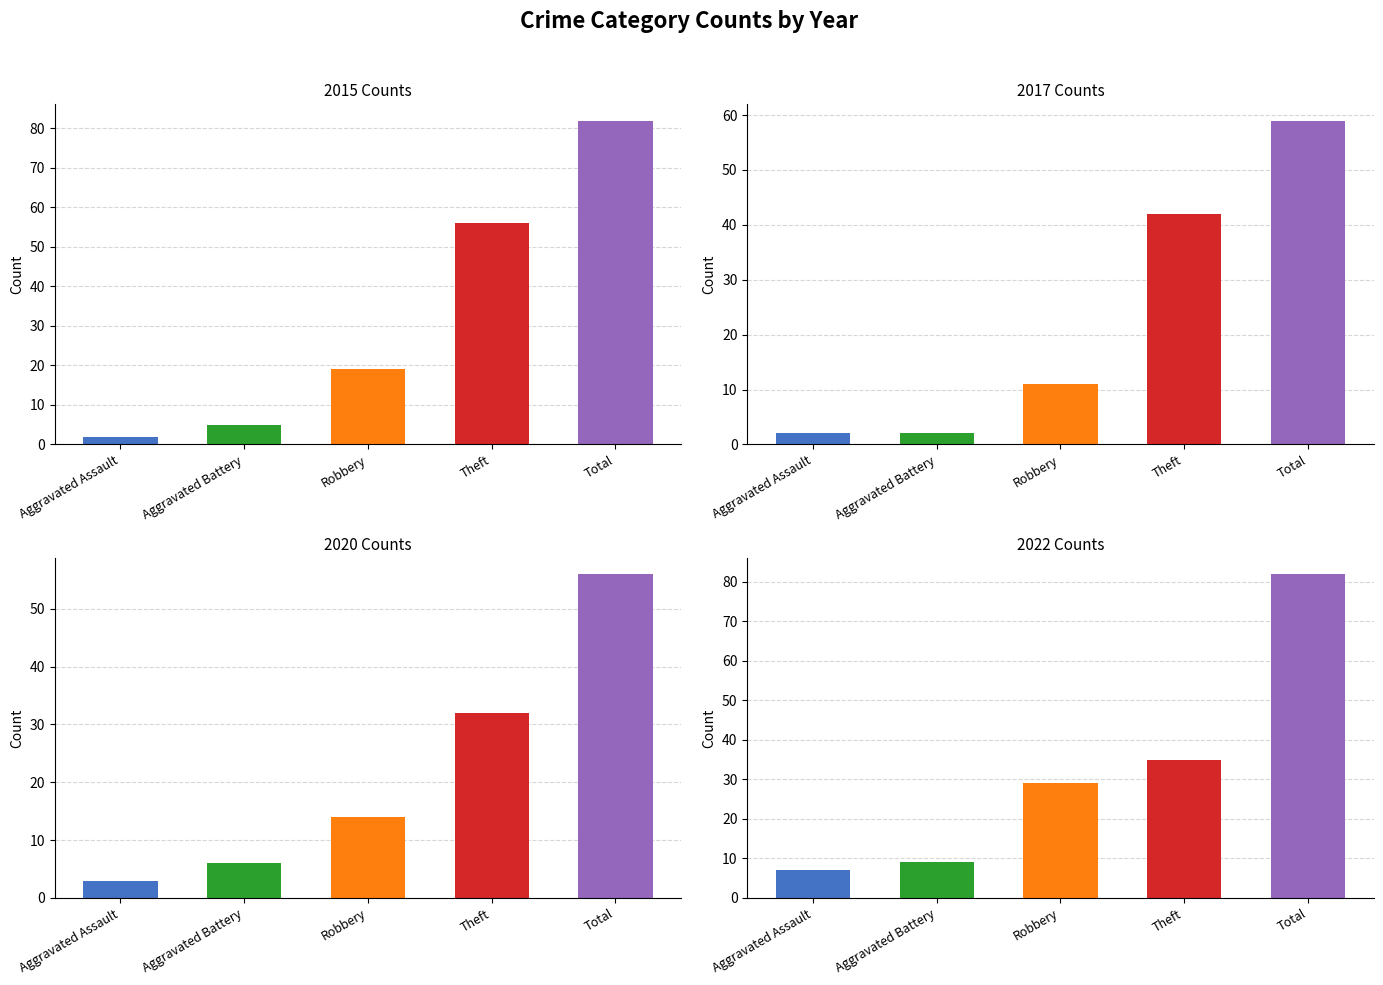

The value of 2020 at Aggravated Battery is 6. True or false?

True